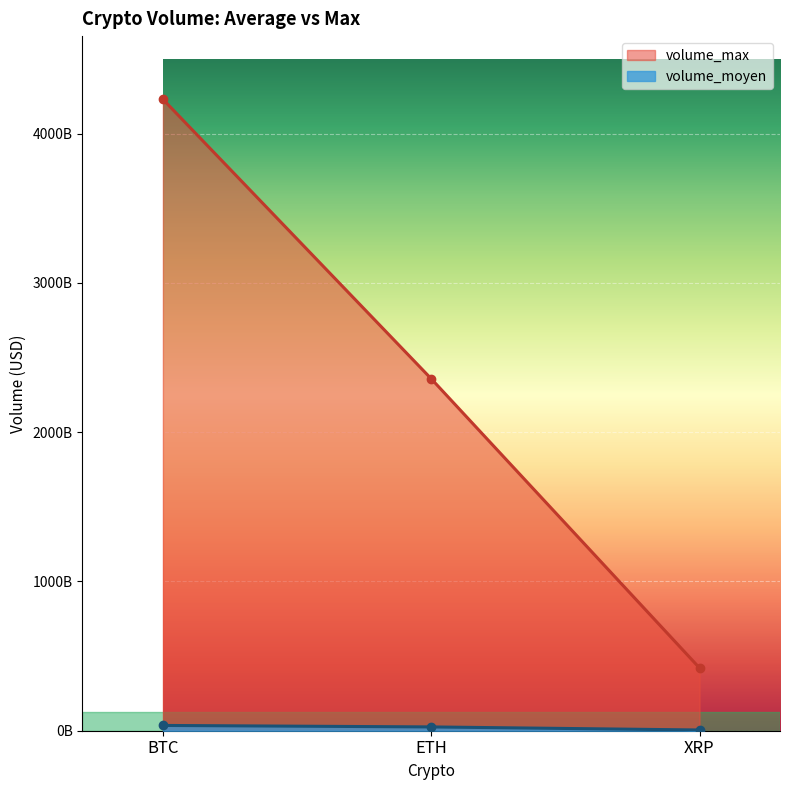

At which label does XRP reach its minimum?

volume_moyen